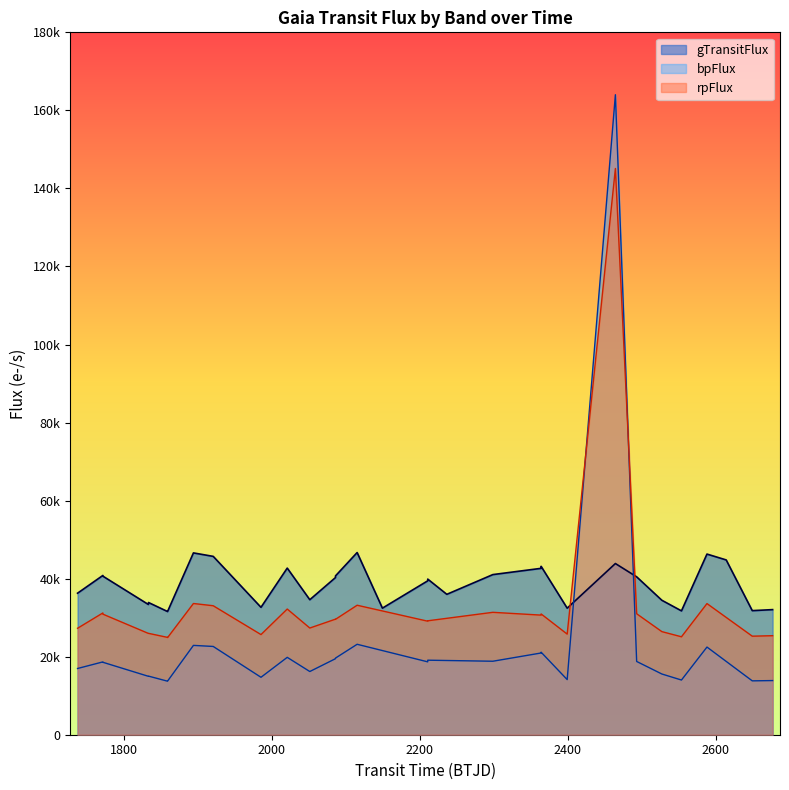

What is the difference between the highest and lowest values at 1894.1929731821797?

23700.3